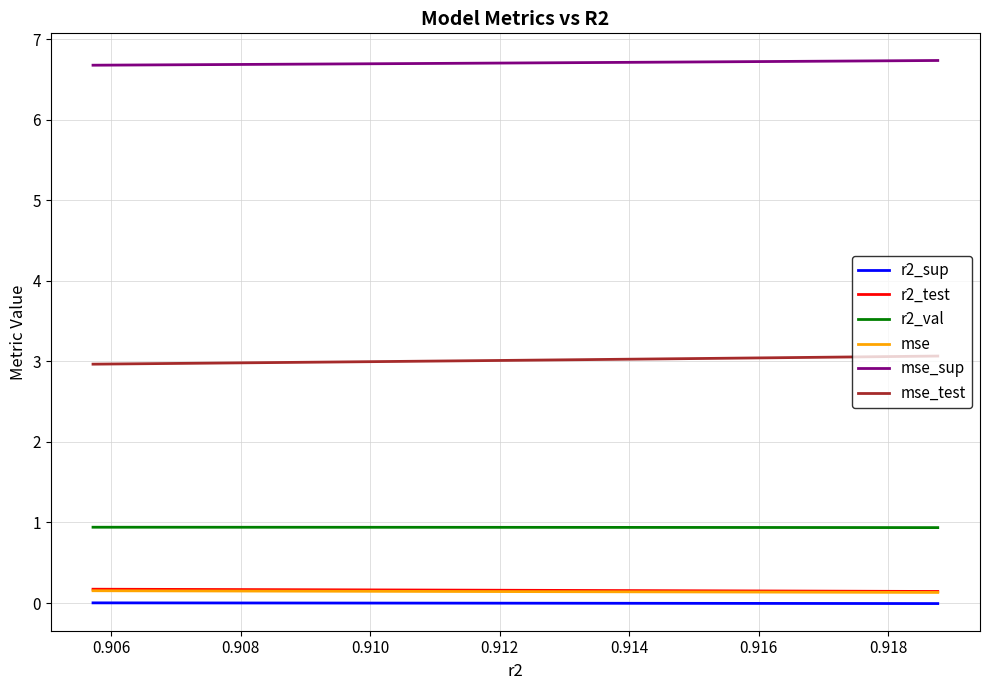

What are all the series names shown in the legend?

r2_sup, r2_test, r2_val, mse, mse_sup, mse_test